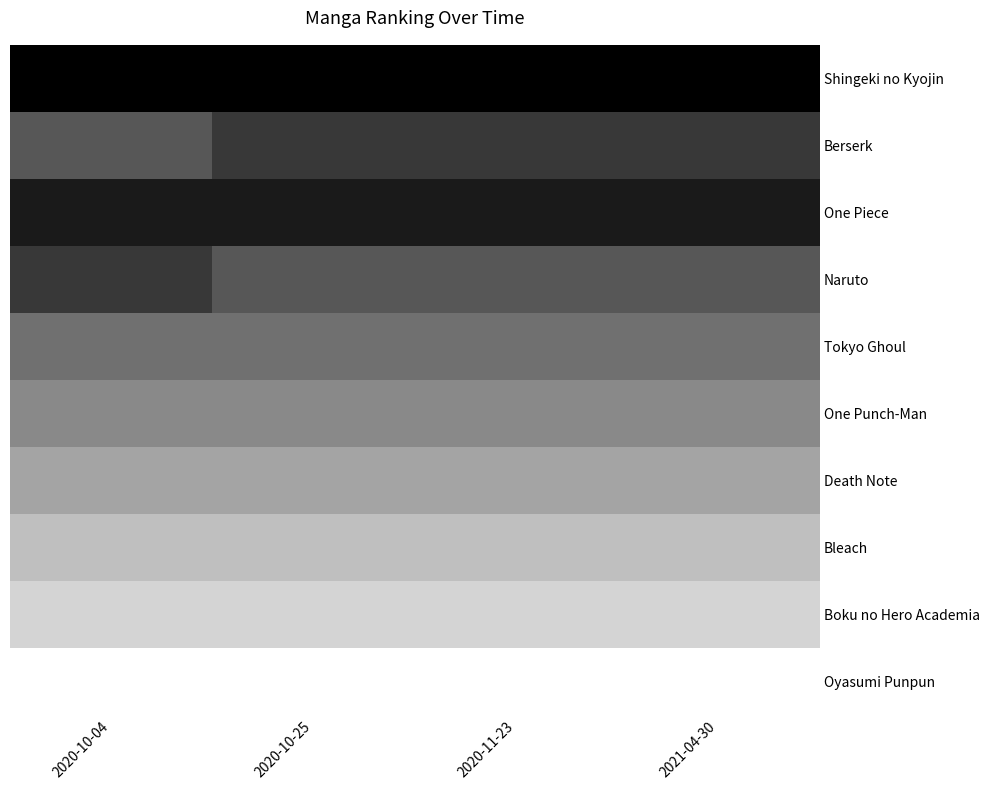

Which category has the highest value across all series?

2020-10-04